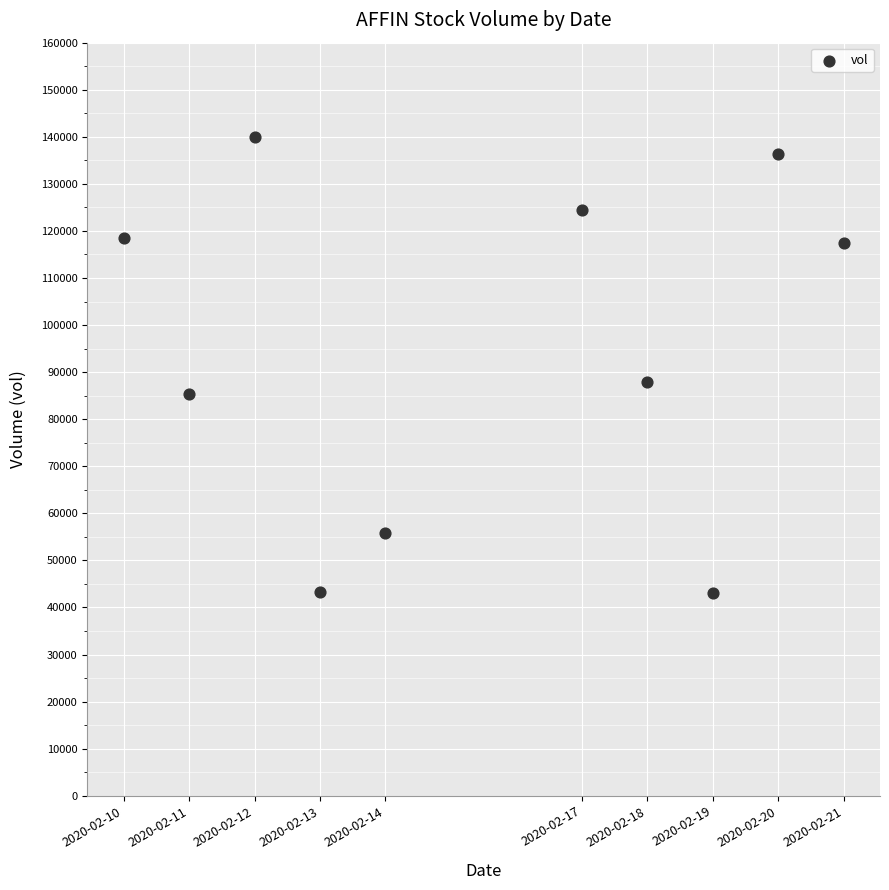

What Y value in the scatter plot is closest to 91500?

87800